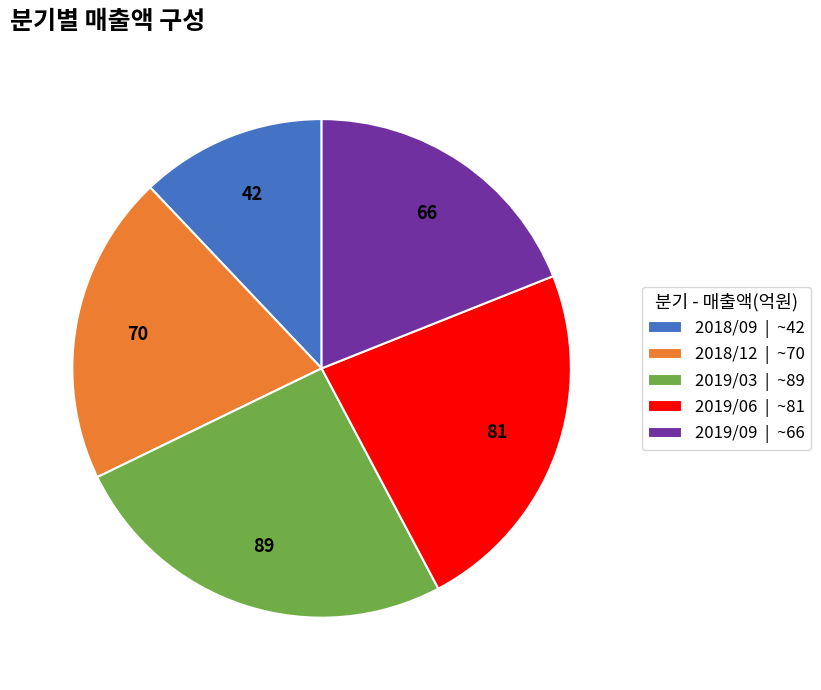

Approximately how many times larger is the value at 2018/12 | ~70 compared to 2019/06 | ~81?

0.9